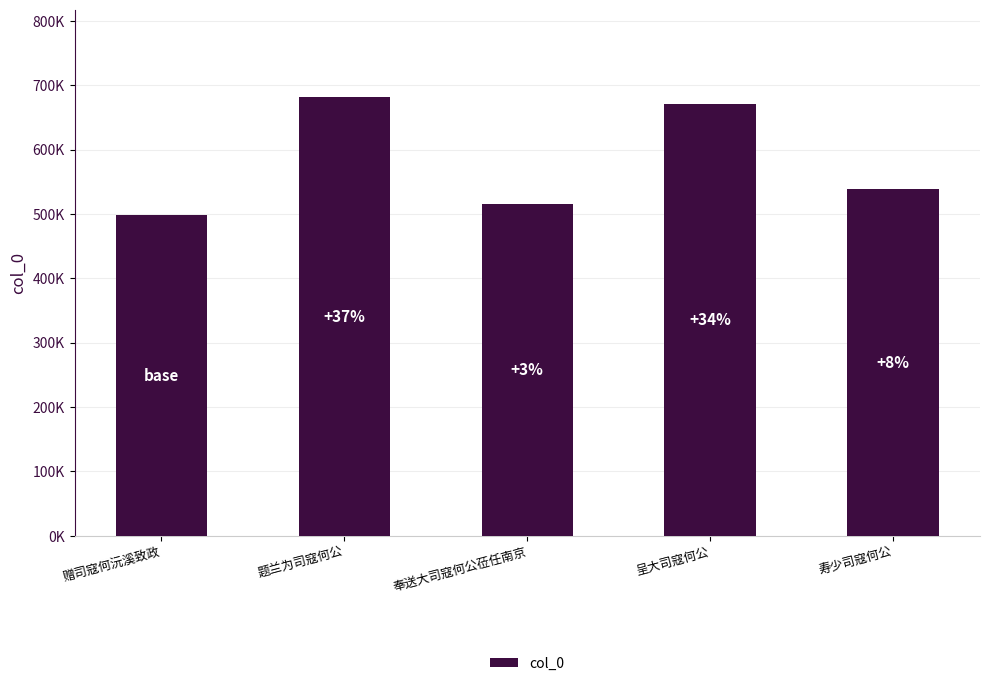

What is the ratio of the value at 题兰为司寇何公 to the value at 奉送大司寇何公莅任南京?

1.3